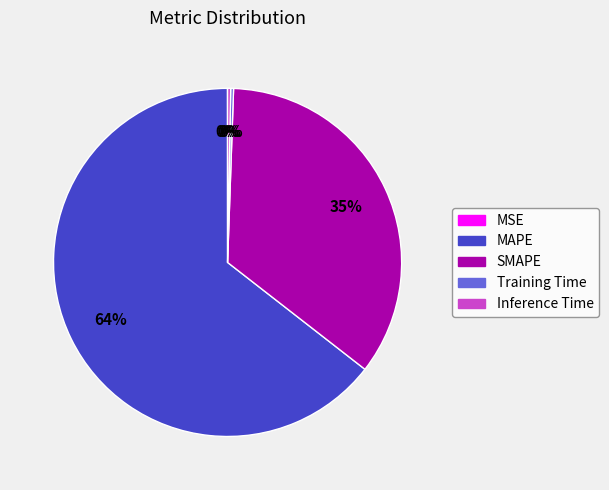

Is there a majority slice in this chart?

Yes